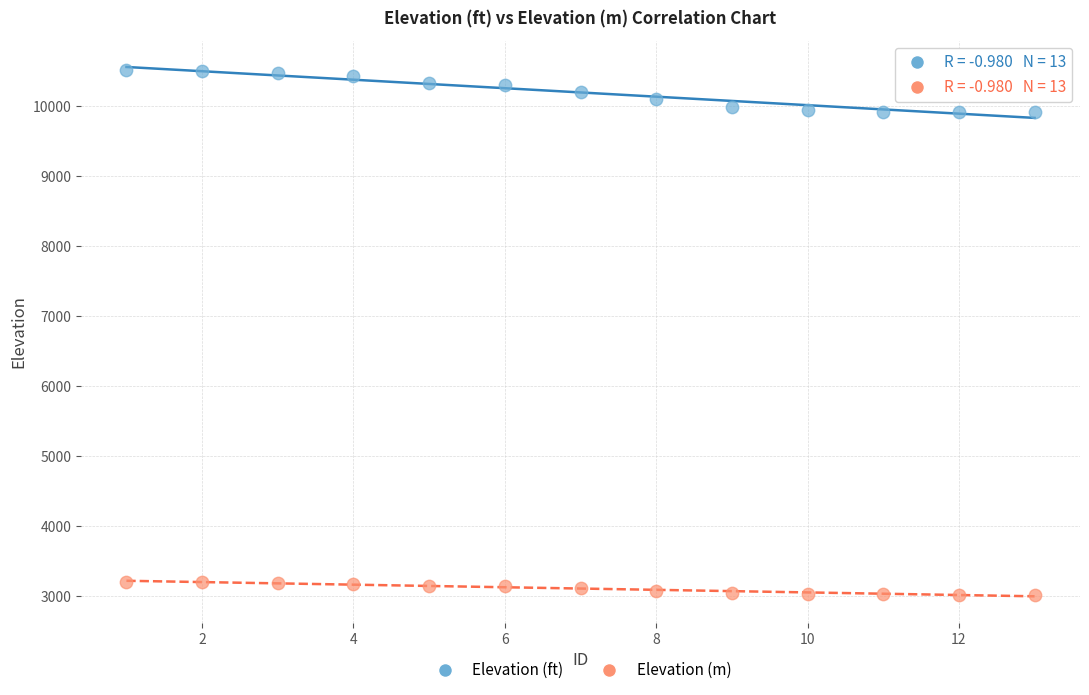

What is the X range (max minus min) for the scatter plot?

12.0